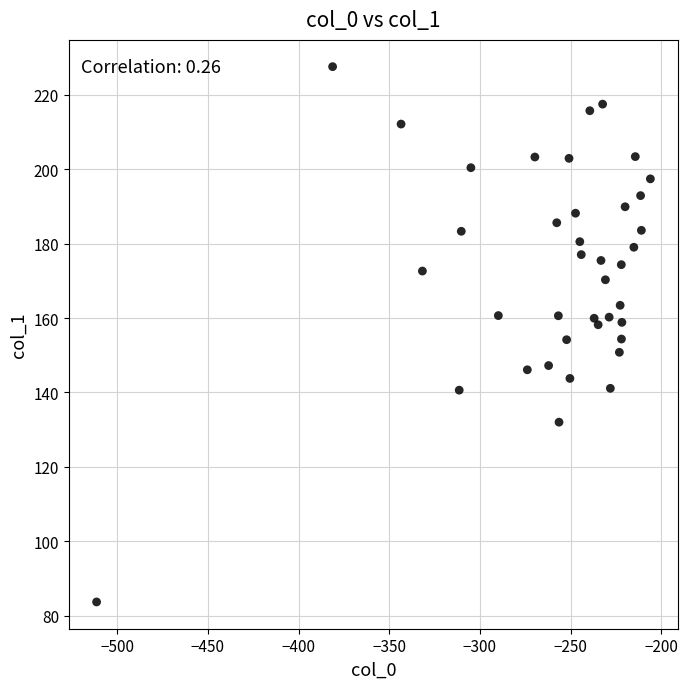

What is the range of X values (max minus min)?

305.4